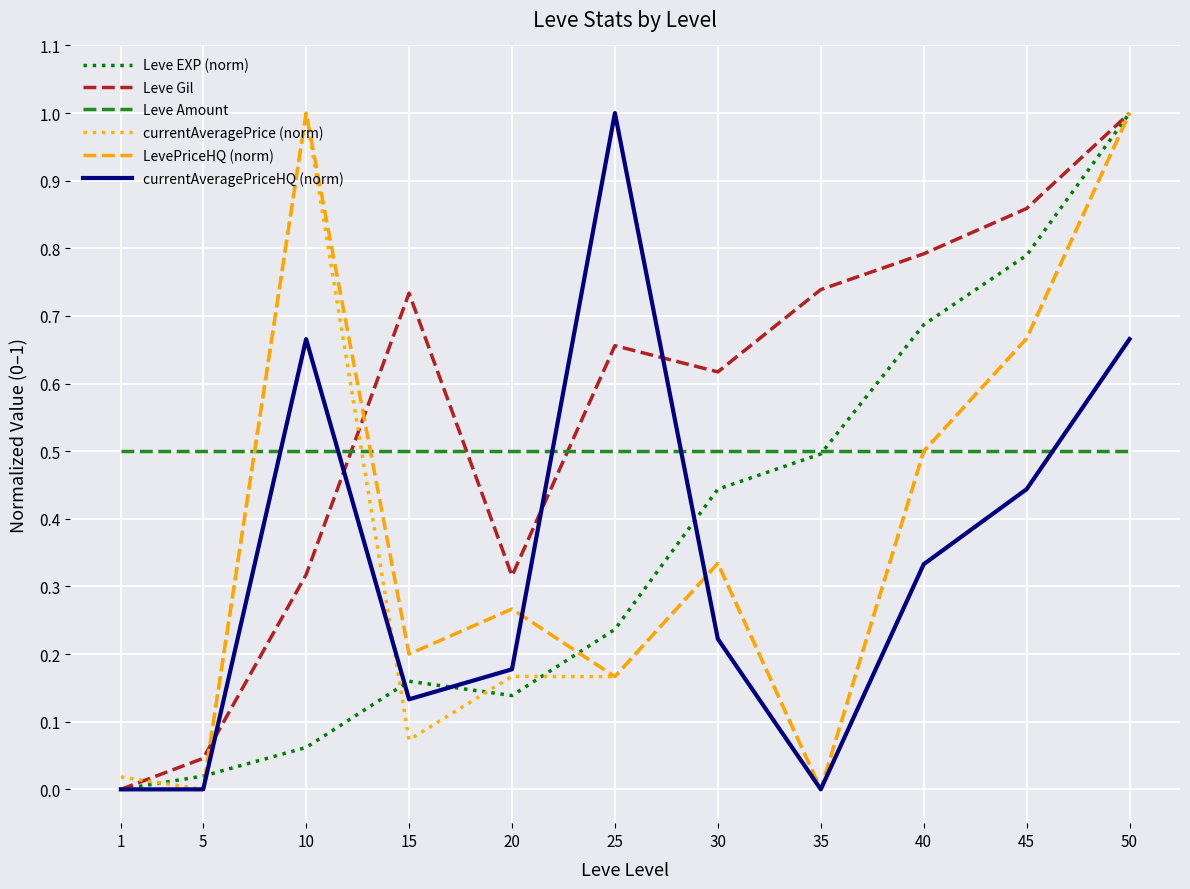

What is the greatest value displayed?

1.0